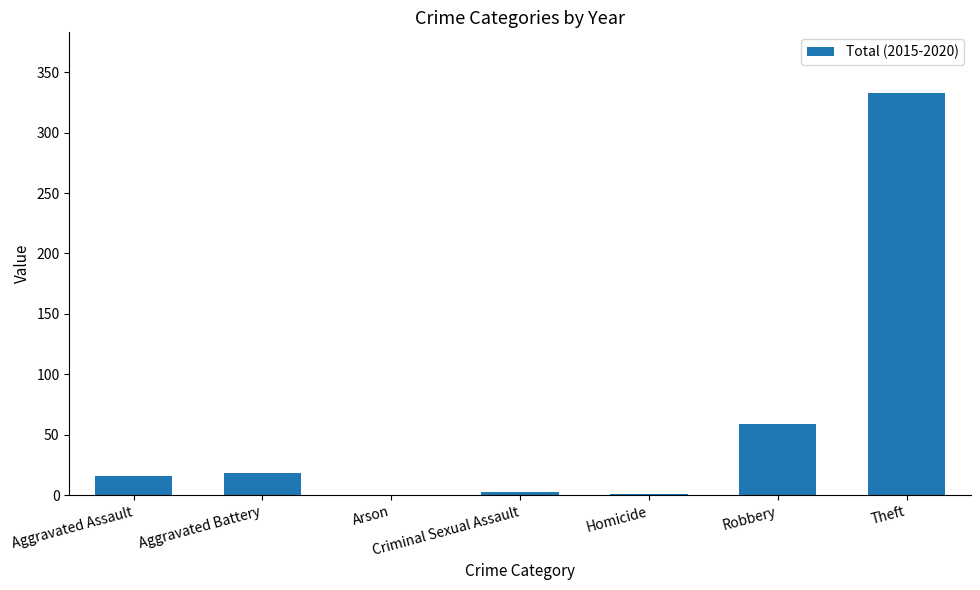

Are the bars horizontal?

No